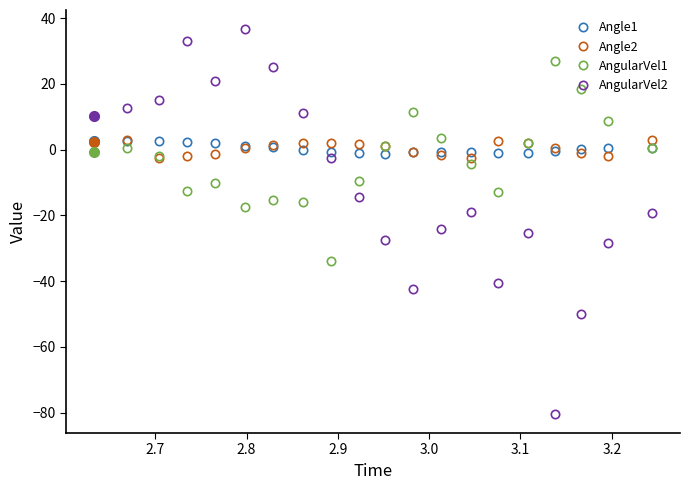

What is the minimum value for AngularVel1?

-34.0